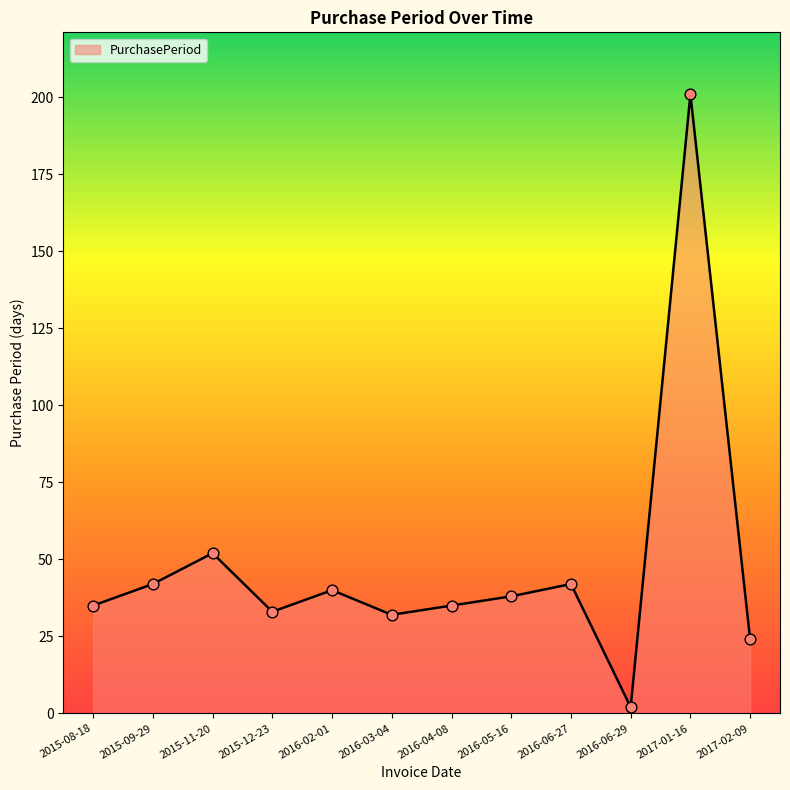

What is the ratio of the value at 2016-06-27 to the value at 2016-05-16?

1.1